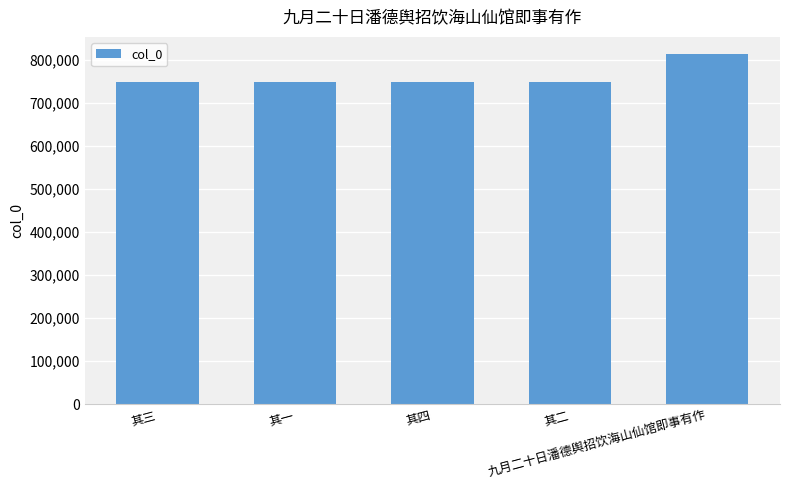

What is the average value?

760835